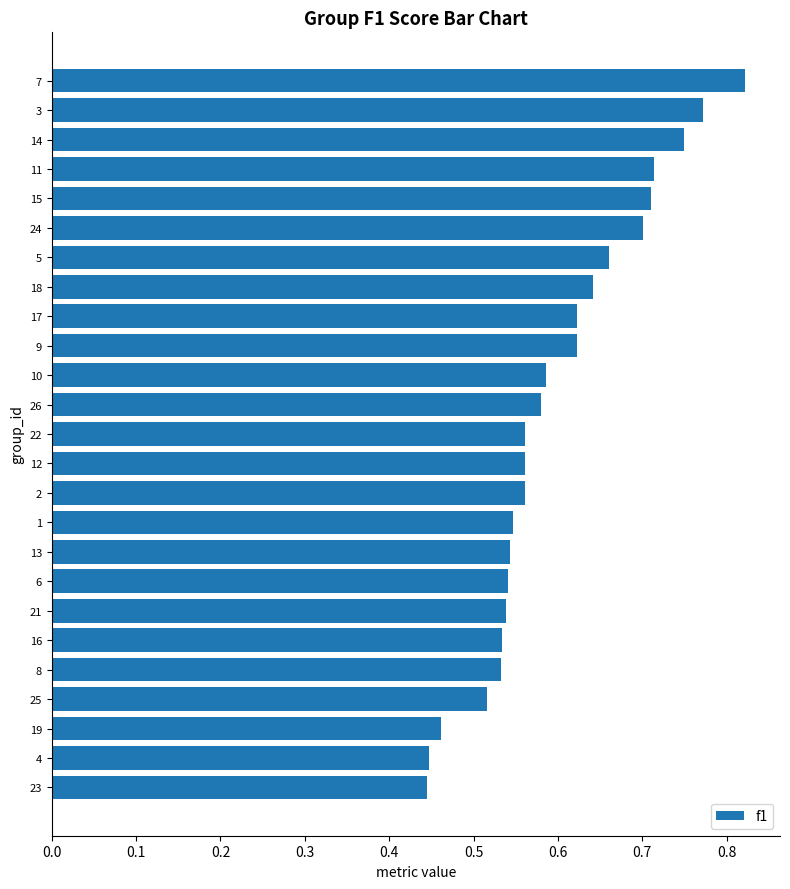

How many data points does each series have?

25